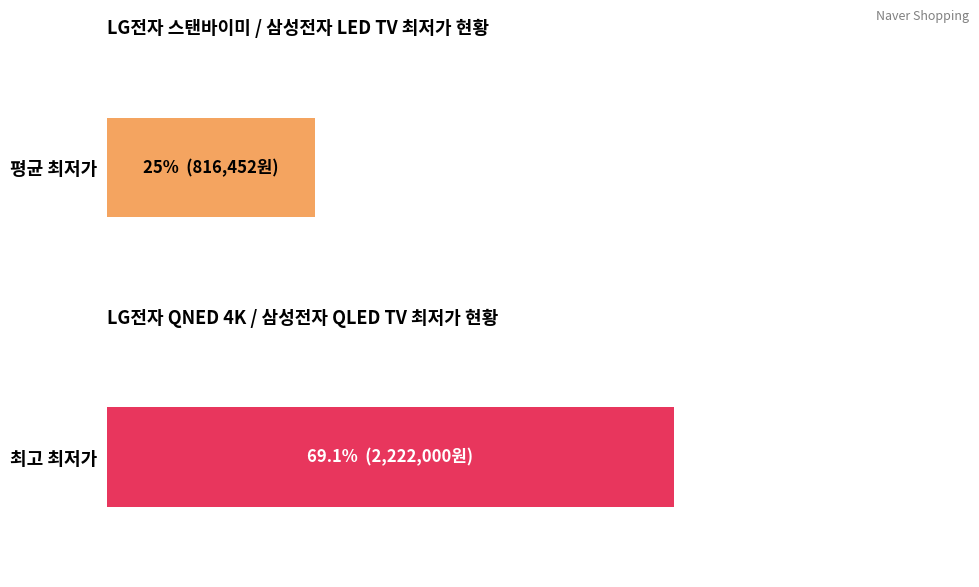

What is the value of the 평균 최저가 bar at the 6th from the left?

816452